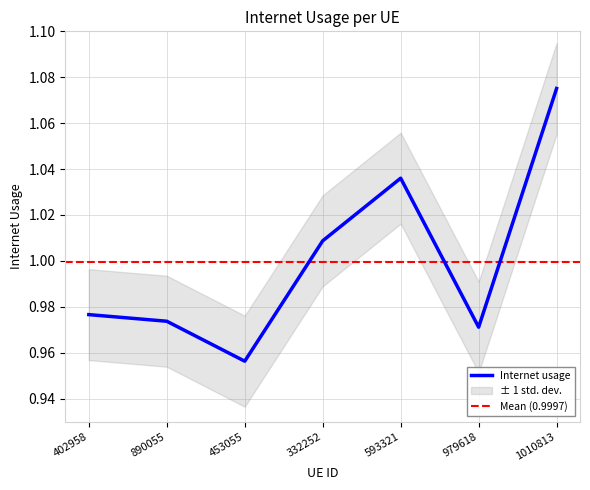

Which category has the lowest value across all series?

453055